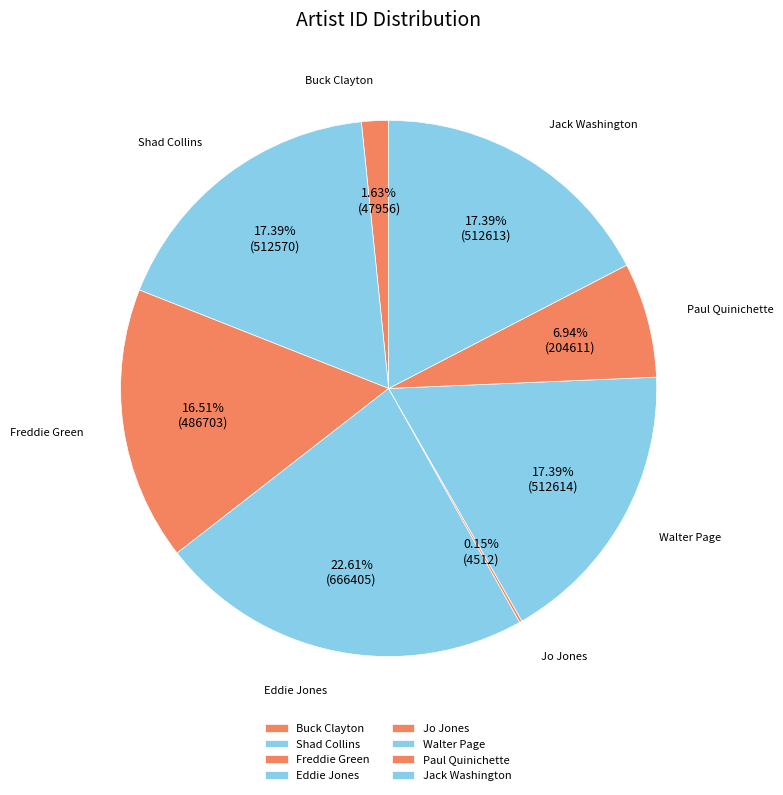

Combined, do Eddie Jones and Freddie Green account for over 50%?

No